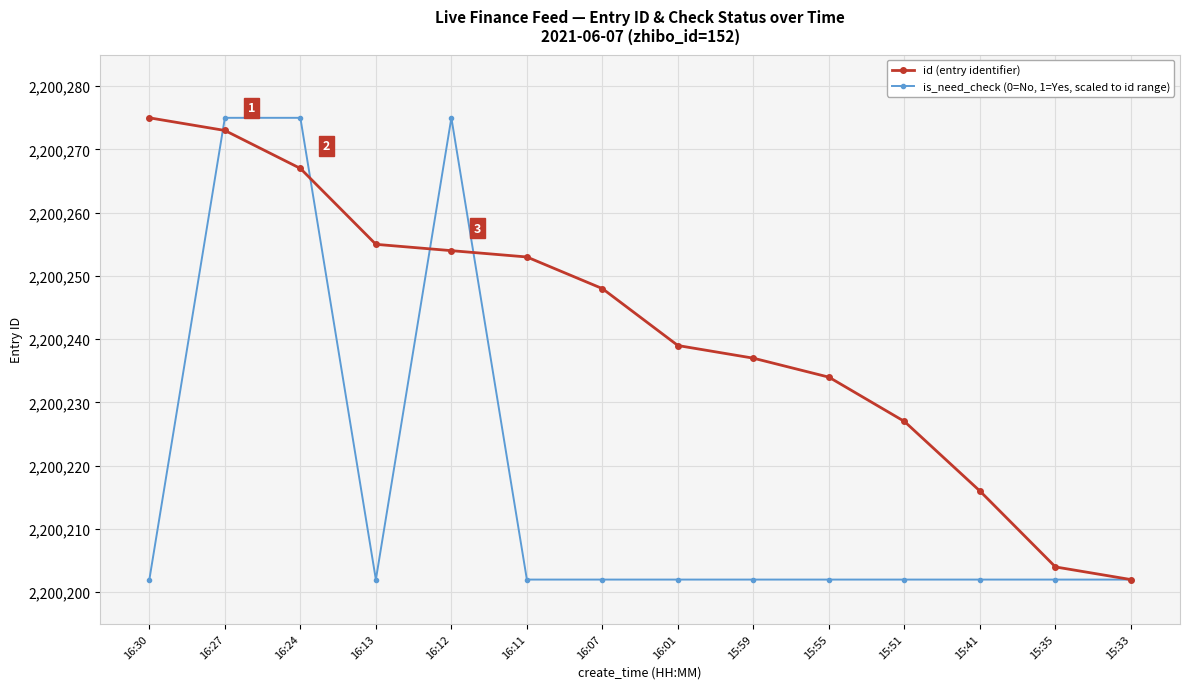

True or false: id (entry identifier) has more than 0 interior local peaks.

False